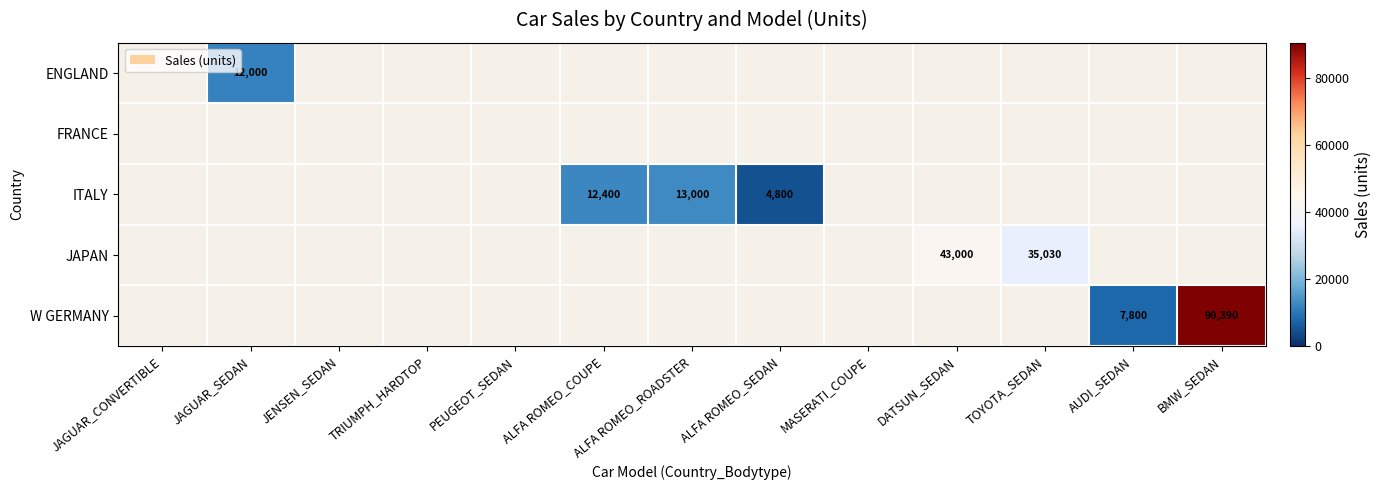

The W GERMANY series shows 58746 at BMW_SEDAN. True or false?

False